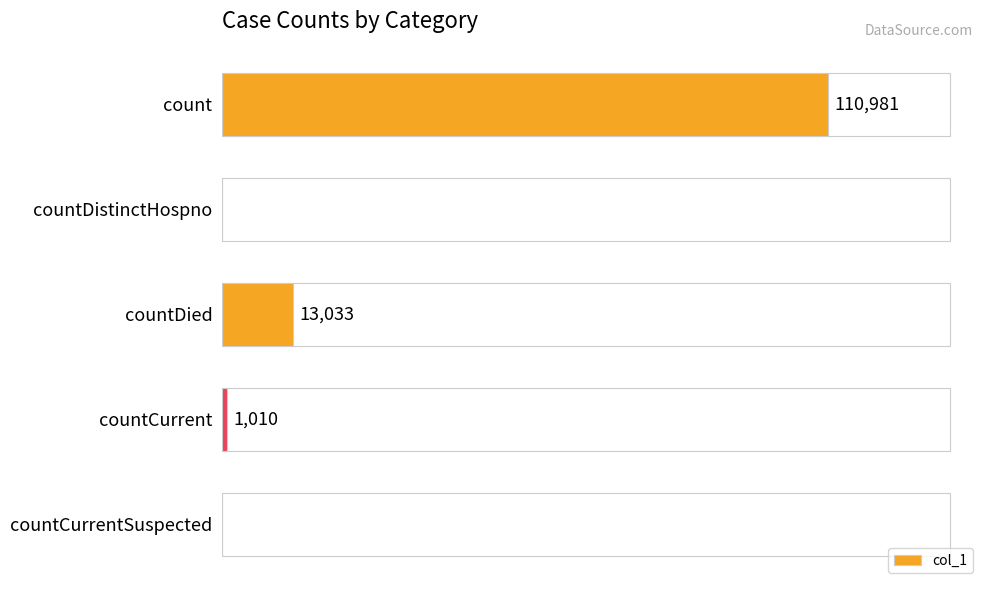

Which category has the highest value across all series?

count